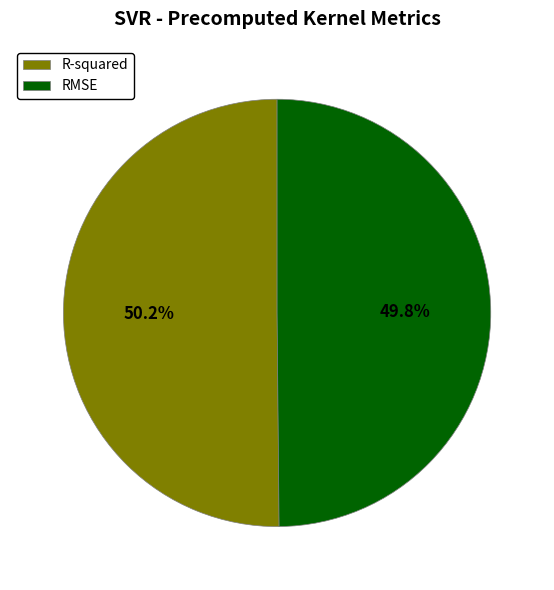

Is there any slice that represents more than half of the pie?

Yes